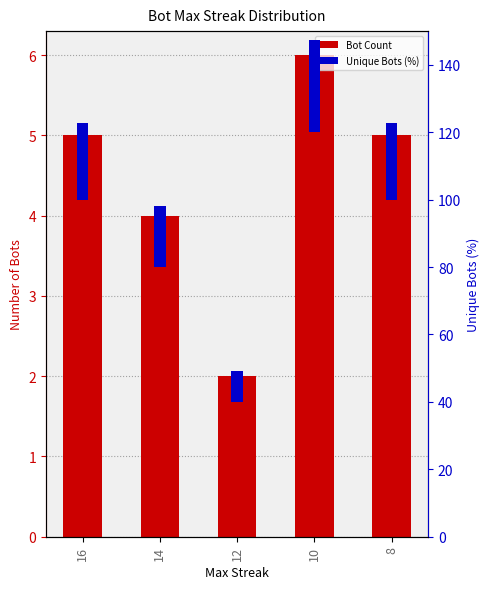

The Bot Count series shows 10.6 at 10. True or false?

False